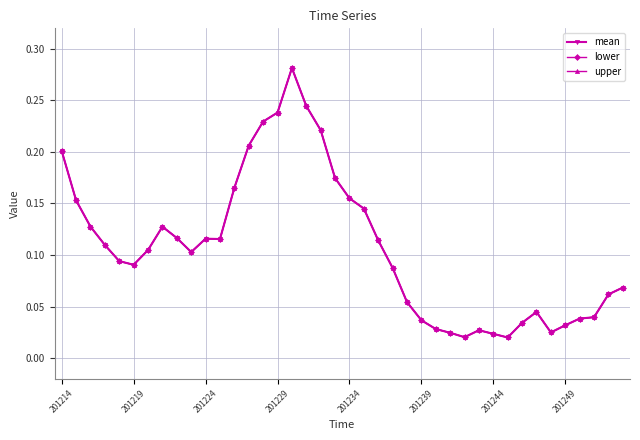

True or false: mean and lower cross at least once.

False